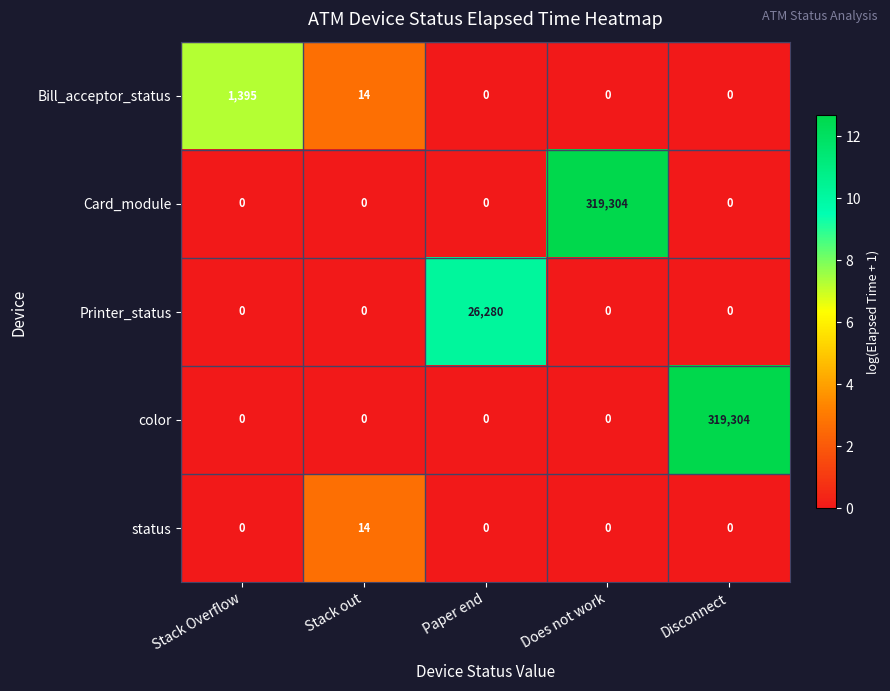

Is the value of Bill_acceptor_status at Does not work greater than the value of Printer_status at Paper end?

No